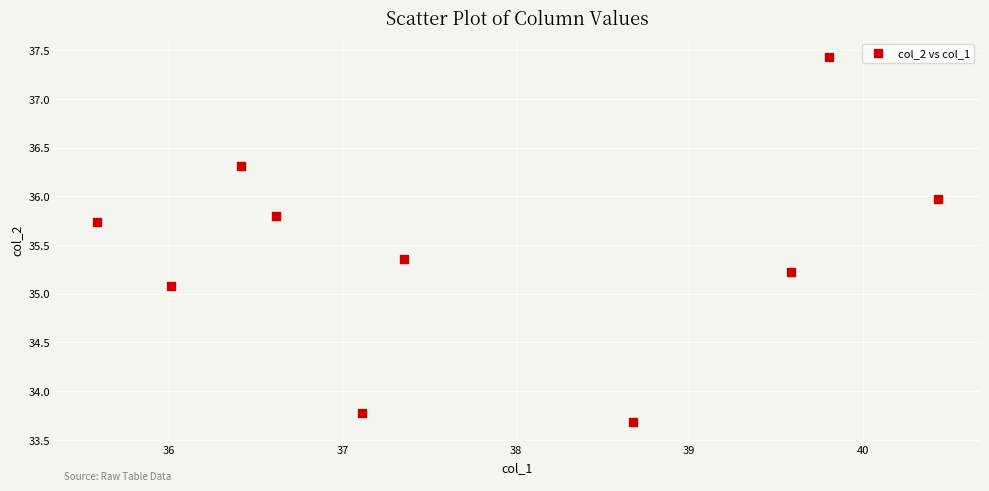

What is the average Y value?

35.4